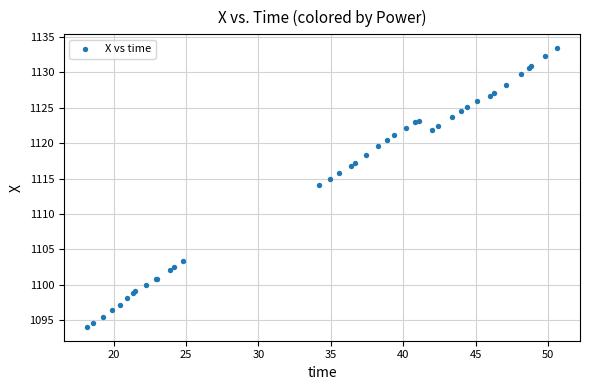

What Y value in the scatter plot is closest to 1113?

1114.1